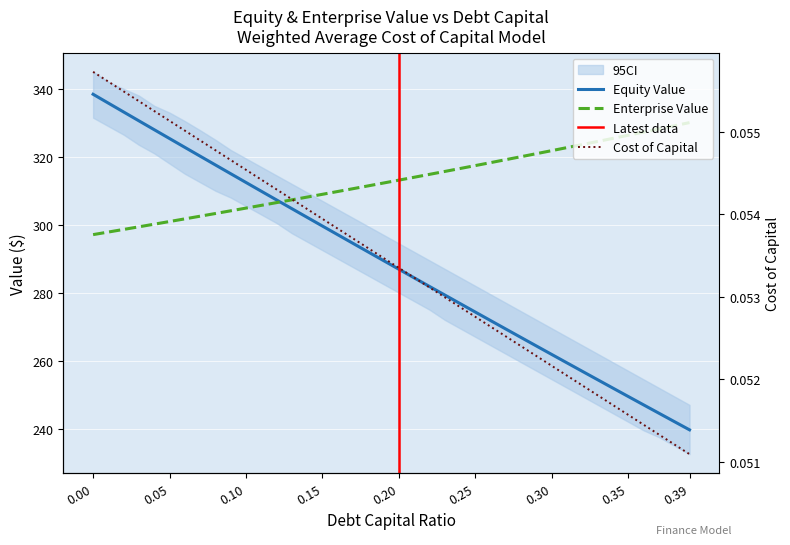

How many data points in equity_value are less than 289?

20